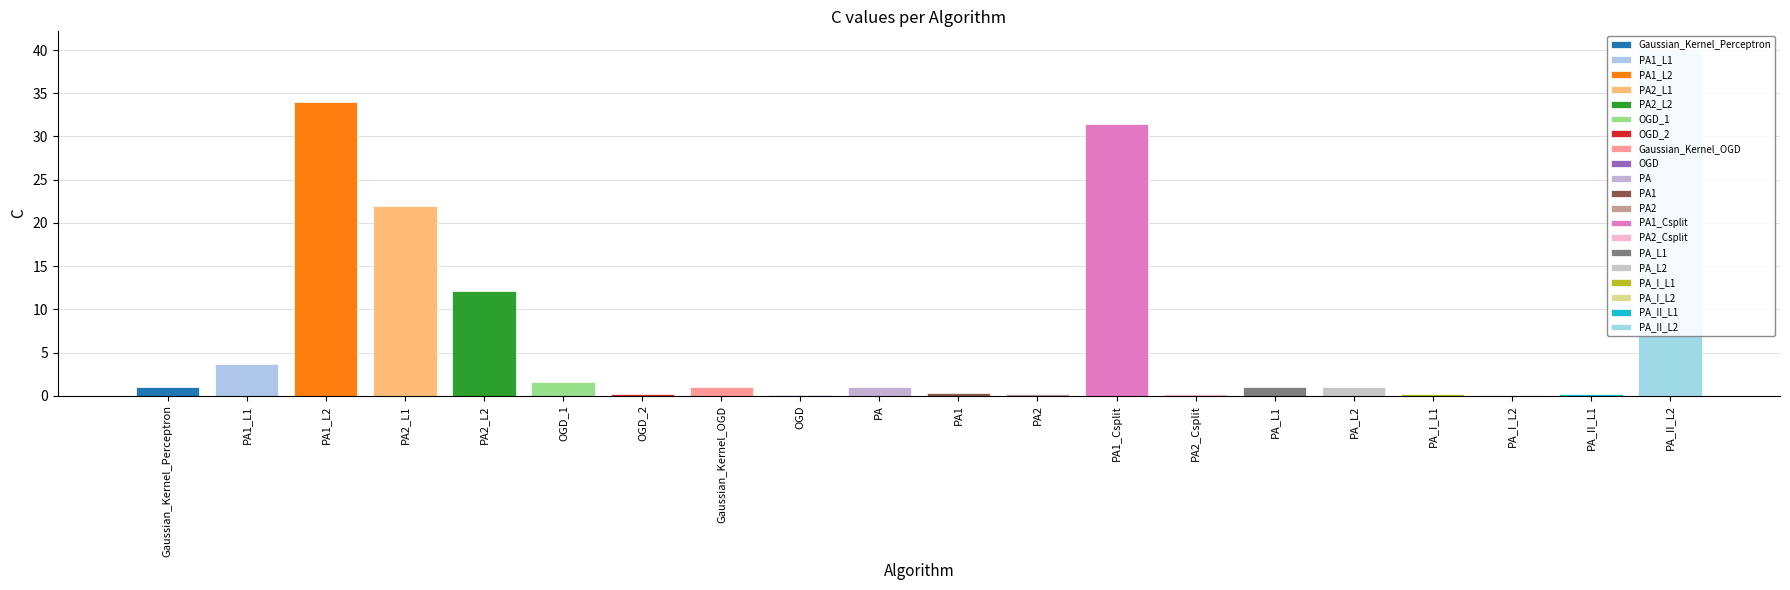

Reading left to right, transcribe all the data shown in this chart.

1.0	3.6	34.0	21.9	12.1	1.6	0.1	1.0	0.1	1.0	0.3	0.2	31.5	0.2	1.0	1.0	0.2	0.1	0.2	40.2